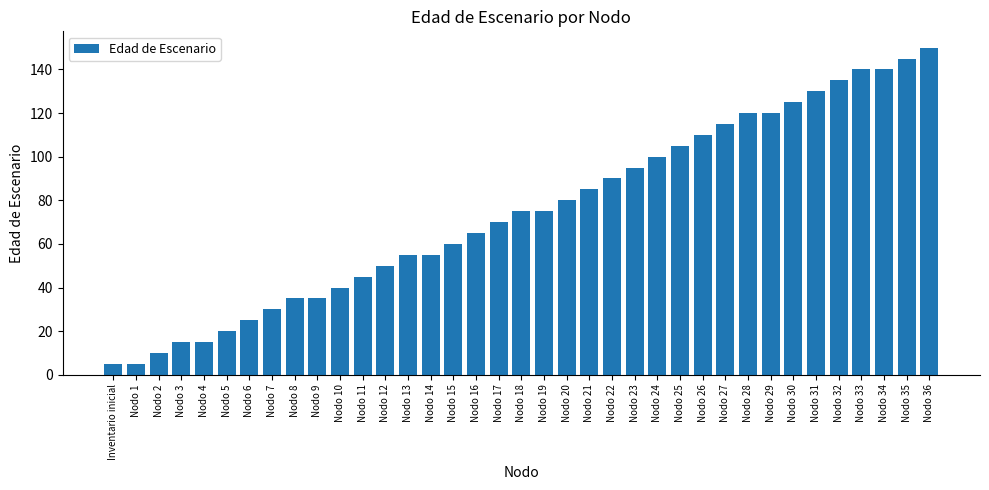

What is the average value?

75